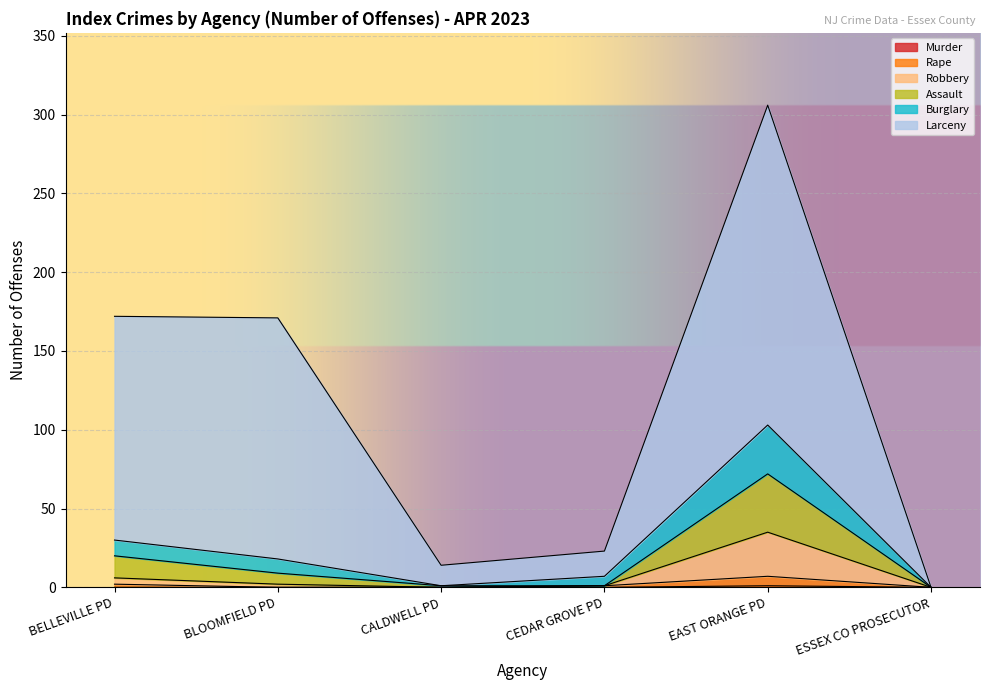

At which label does Larceny reach its peak?

EAST ORANGE PD